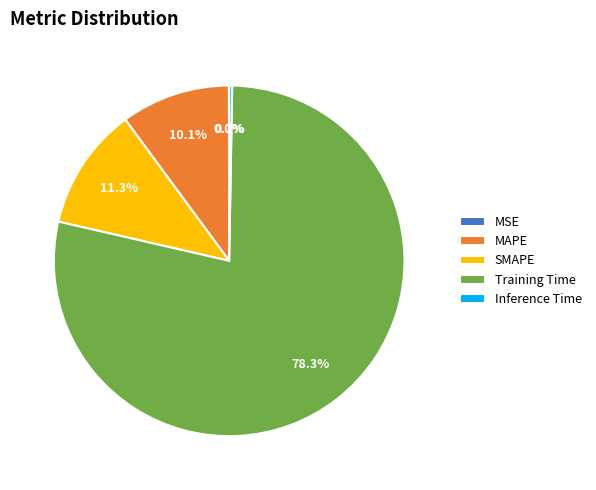

To the nearest percent, what percentage of the pie is Training Time?

78%